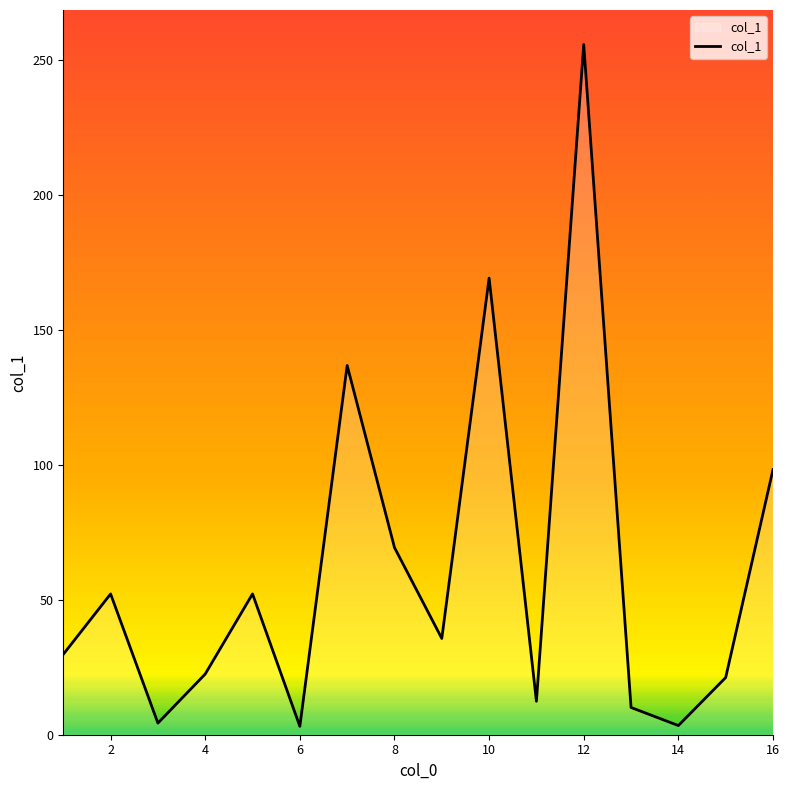

True or false: the data has more than 1 interior local peaks.

True